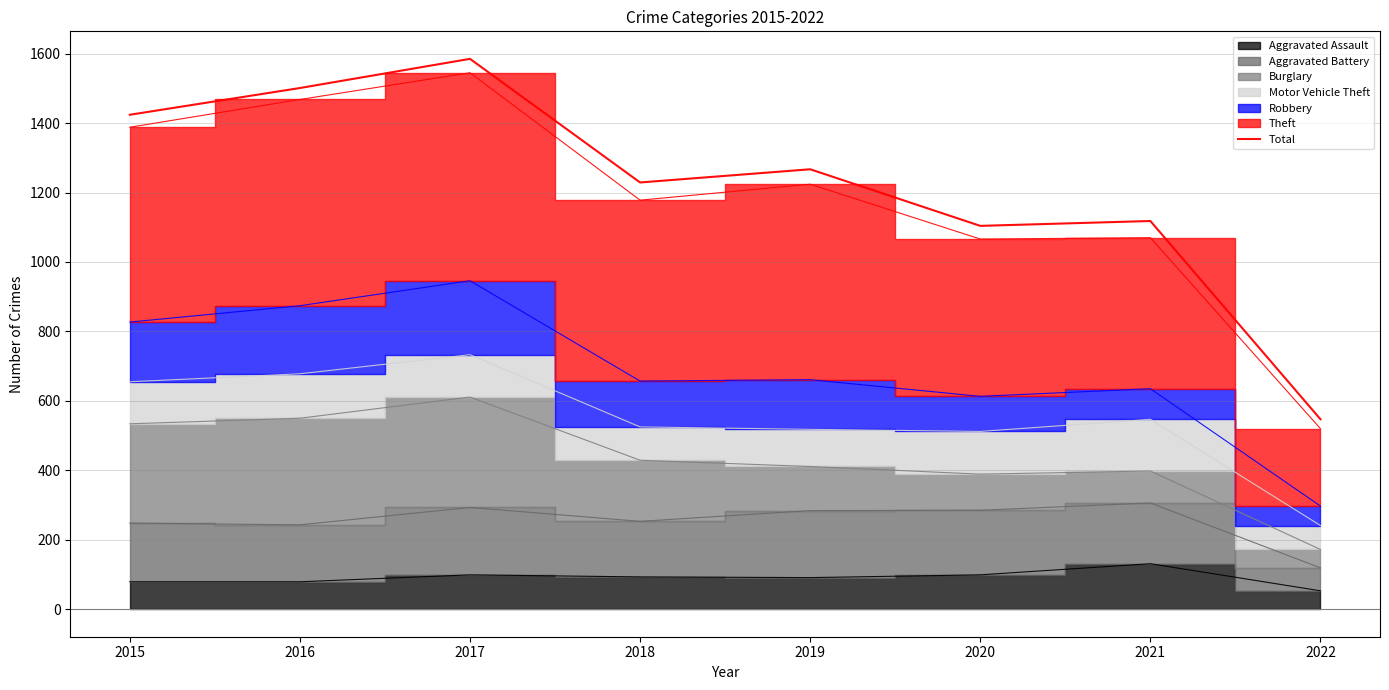

True or false: there are more than 1 points higher than both neighbors.

True